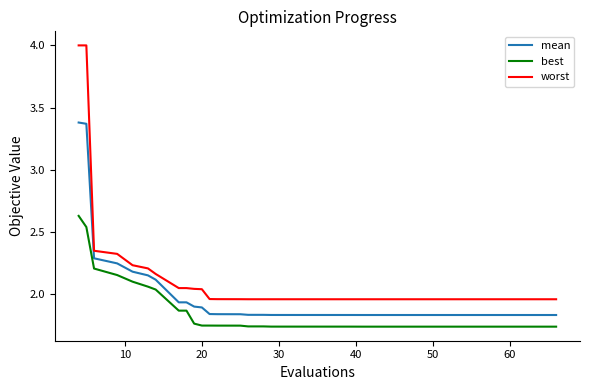

What is the highest value of the worst series?

4.0